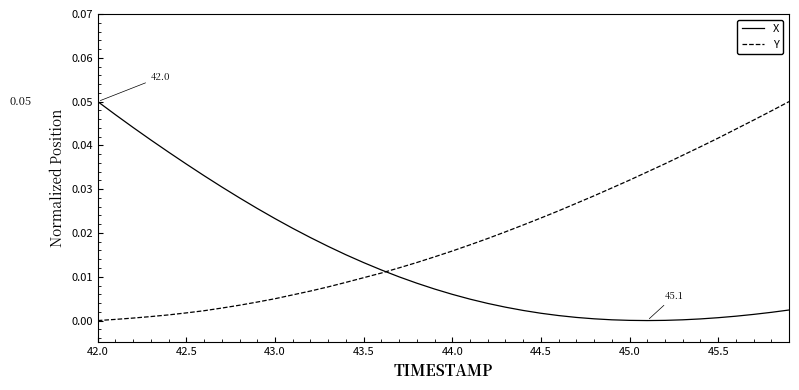

Which series has the largest total across all categories?

Y